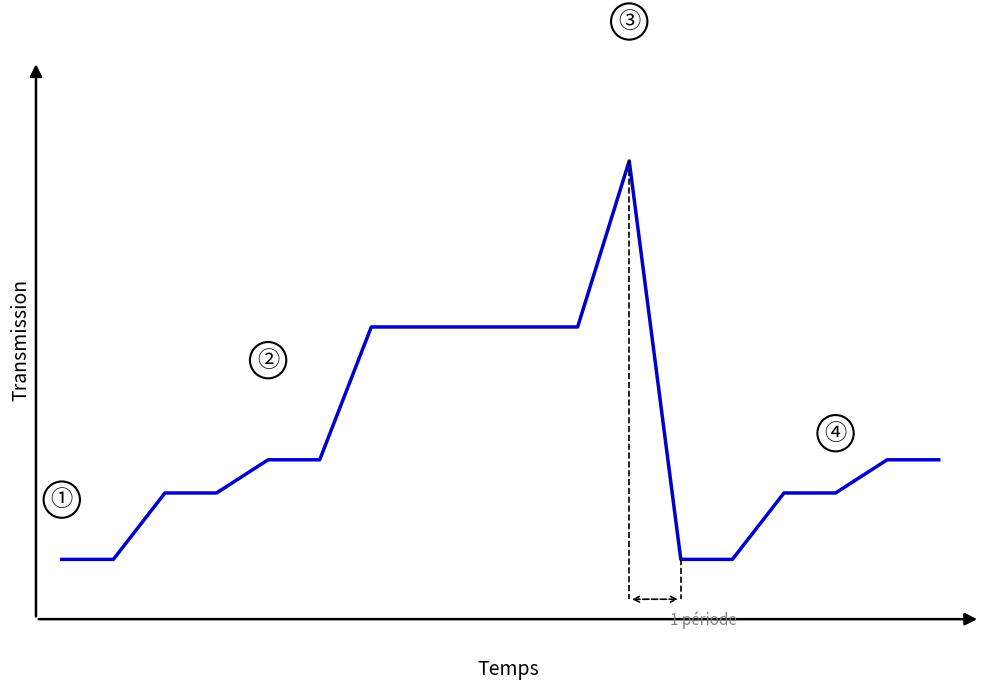

Does the chart display data point markers on the line(s)?

No